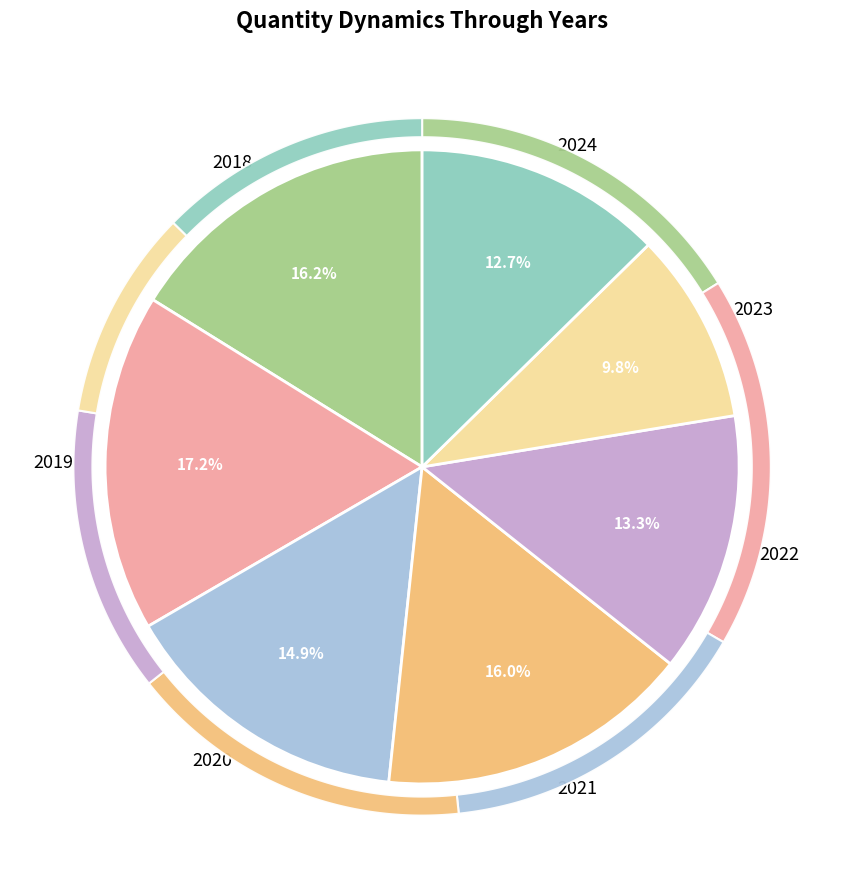

Do 2023 and 2022 together represent more than half of the pie?

No